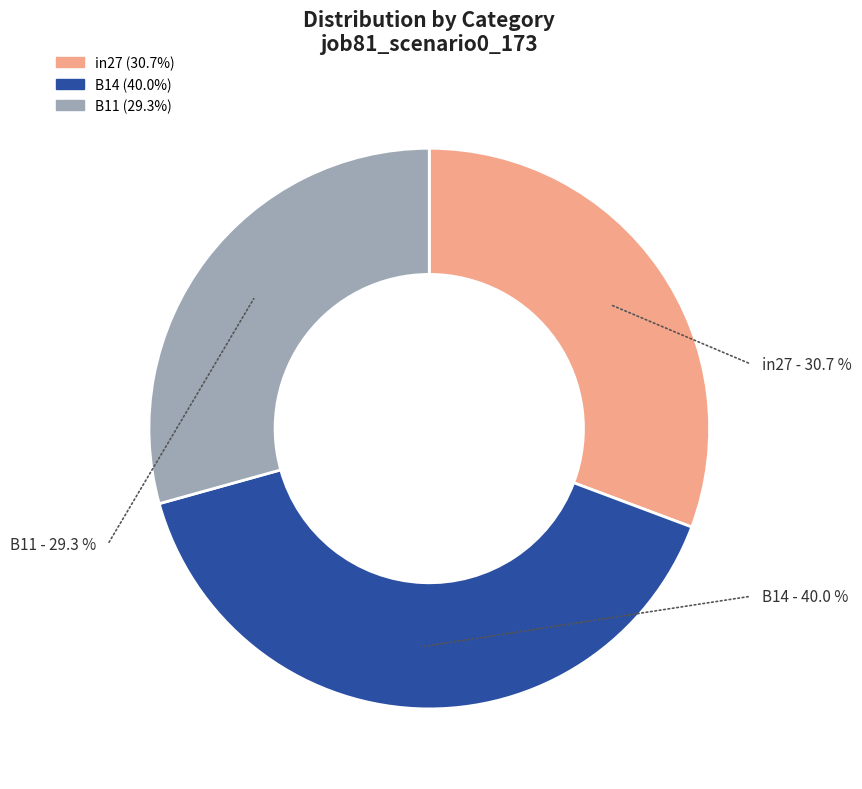

To the nearest percent, what portion does B11 represent?

29%